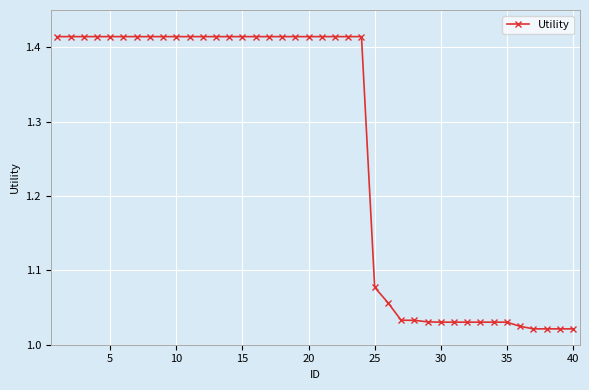

What is the difference between the maximum and minimum values?

0.4